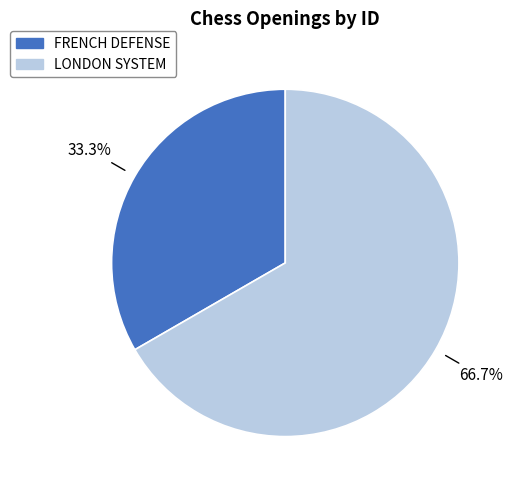

Which category has the smallest portion of the pie?

FRENCH DEFENSE